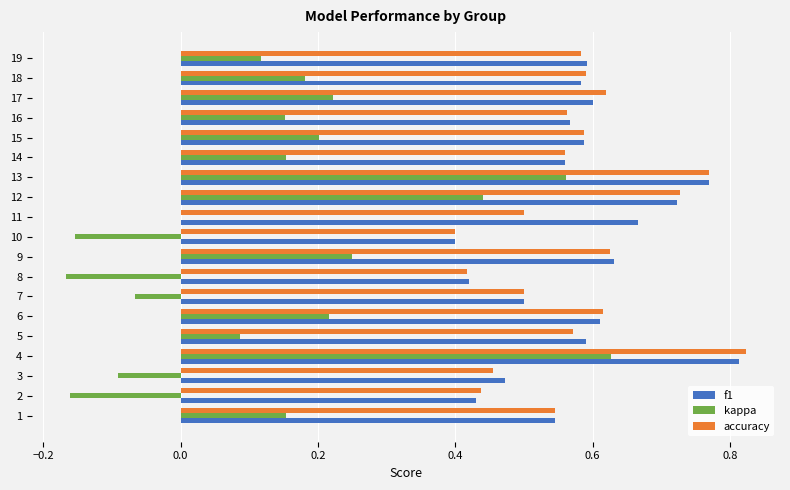

What is the total value across all series at 14?

1.3